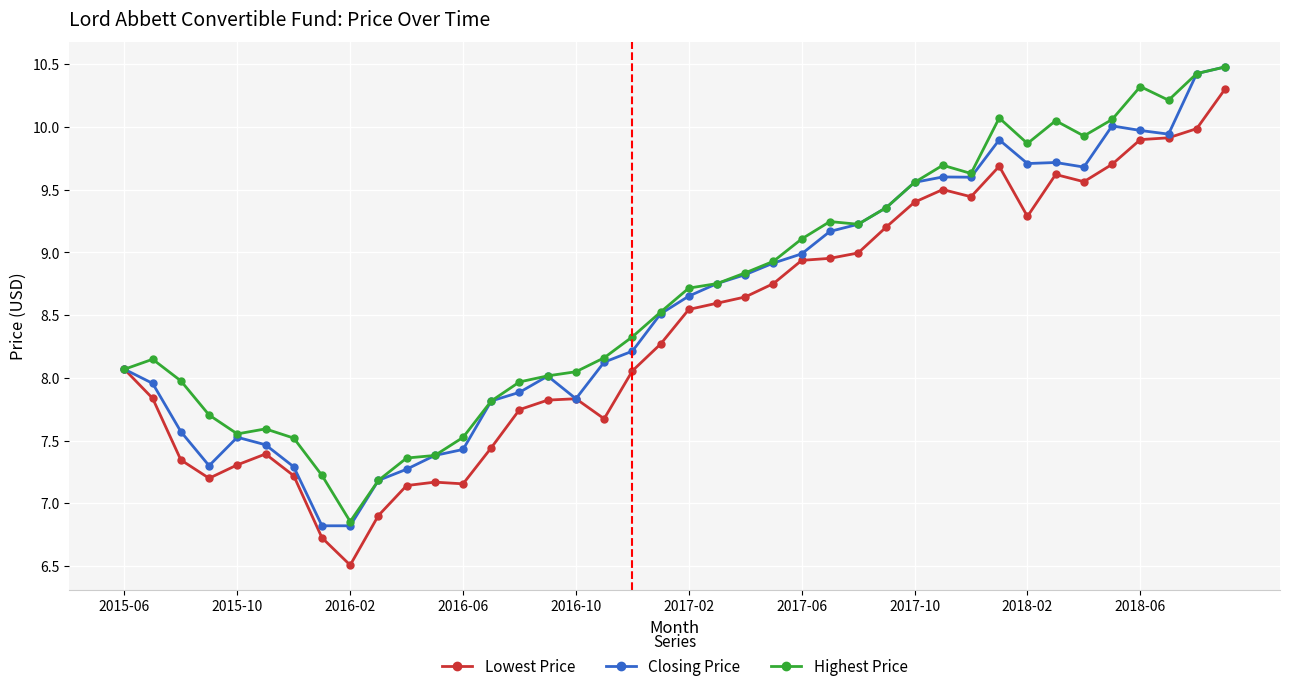

True or false: Closing Price has more than 2 interior local peaks.

True